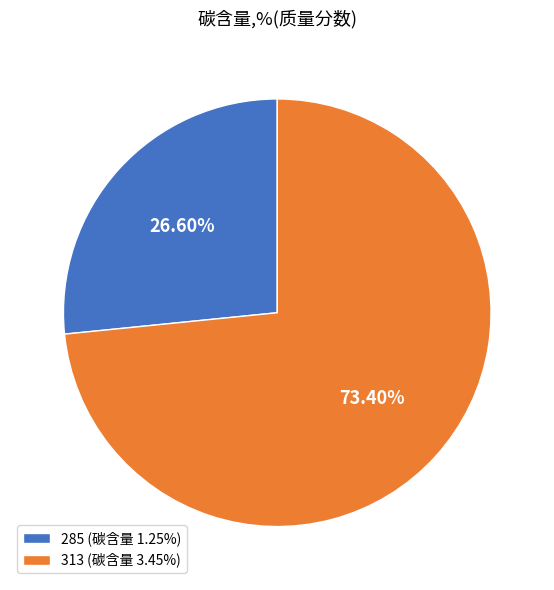

What is the smallest slice in the pie chart?

285 (碳含量 1.25%)